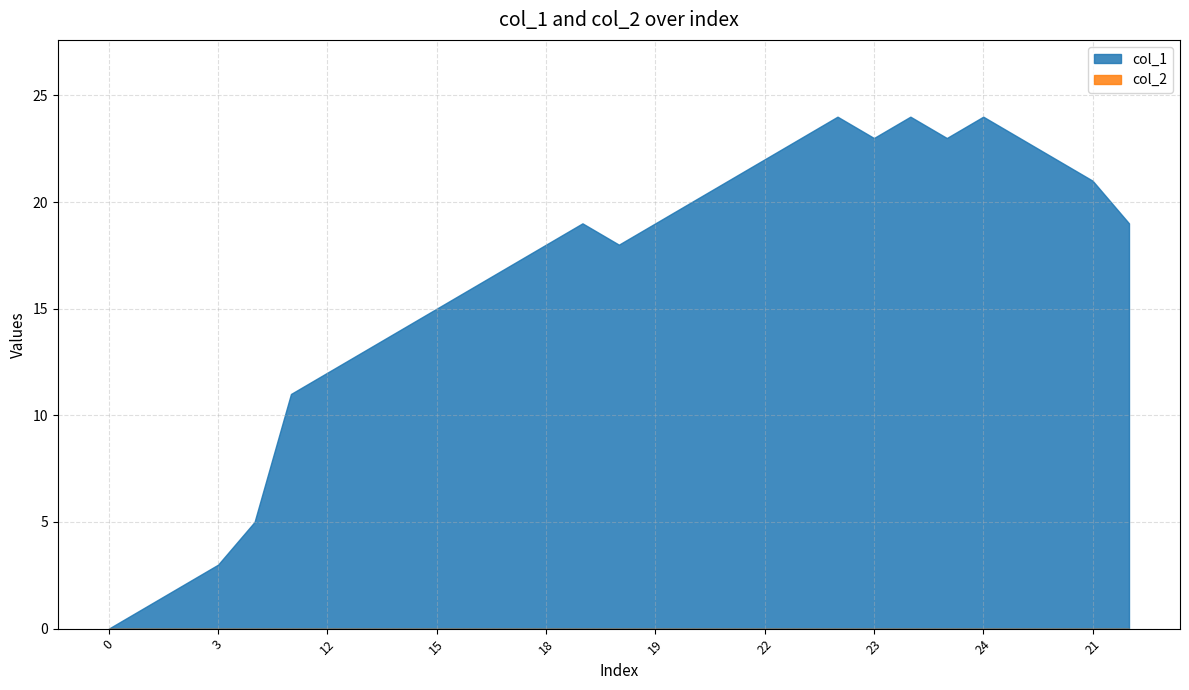

What is the sum of the col_1 values at 20 and 16?

36